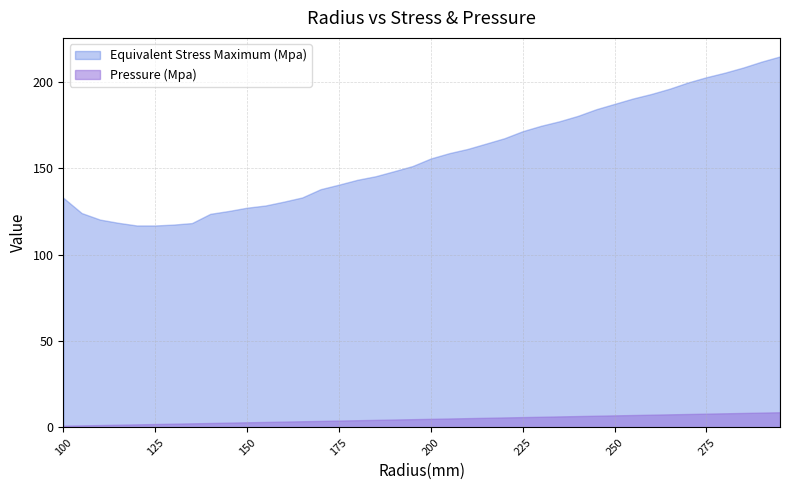

Count the number of categories in the chart.

40